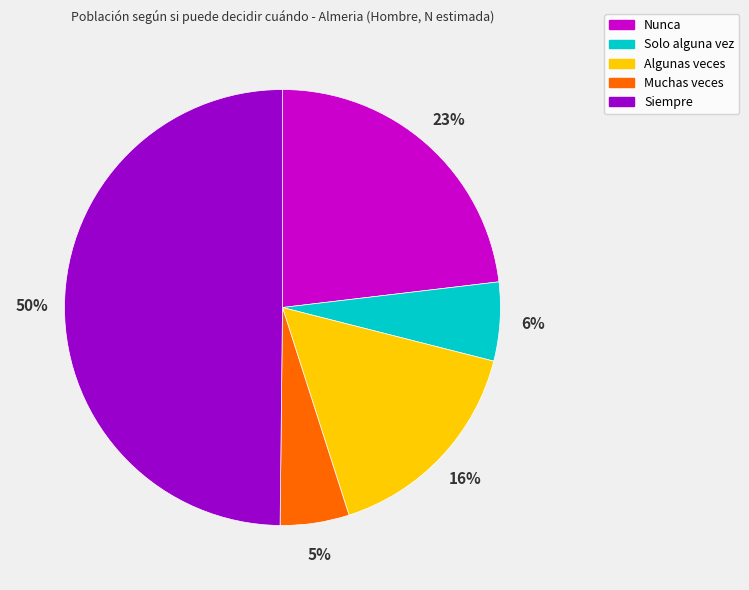

What is the largest slice in the pie chart?

Siempre